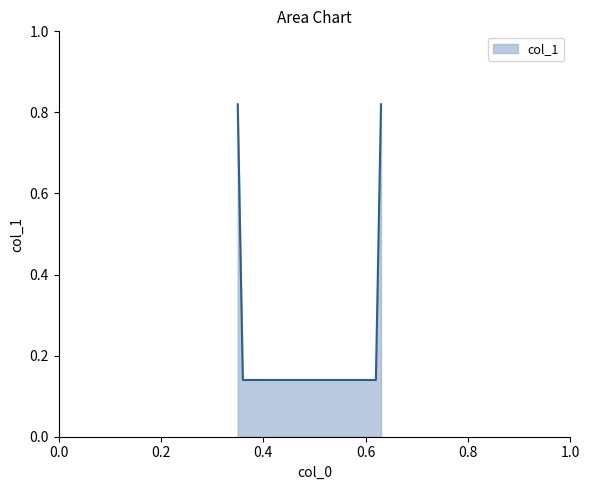

What is the difference between the second highest and second lowest values?

0.7